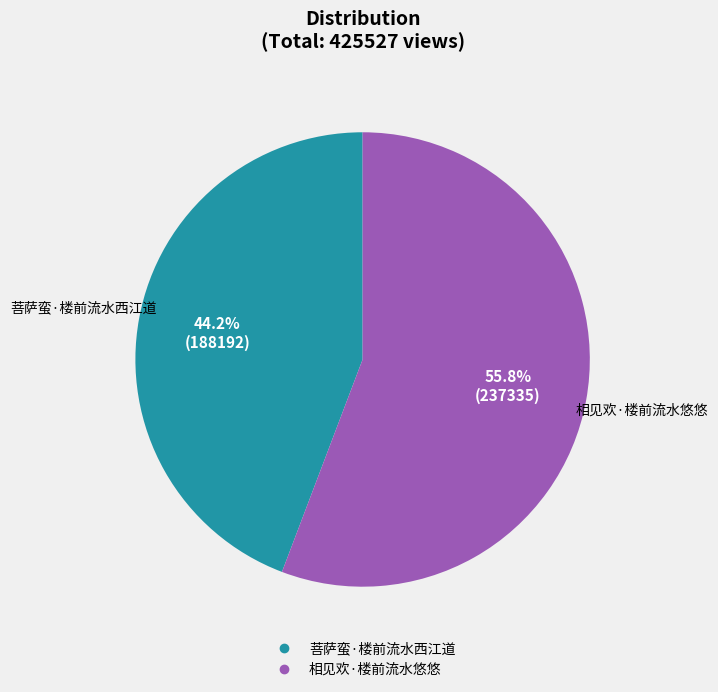

To the nearest percent, what is the difference between the 菩萨蛮·楼前流水西江道 and 相见欢·楼前流水悠悠 slice percentages?

12%